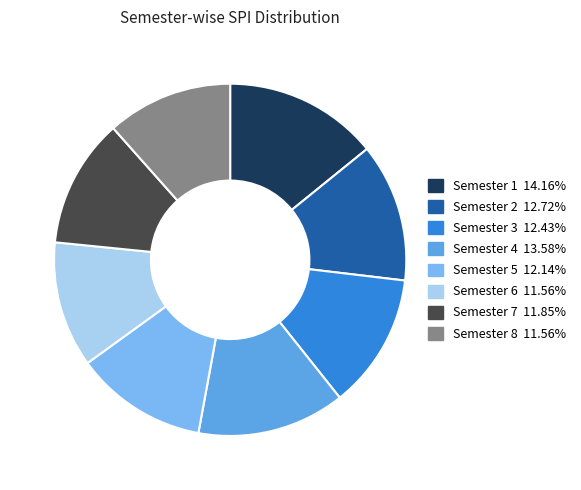

What is the largest slice in the pie chart?

Semester 1